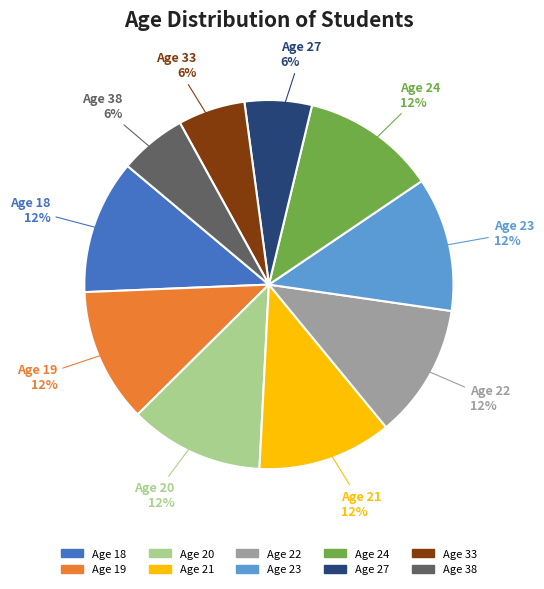

Is there any slice that represents more than half of the pie?

No